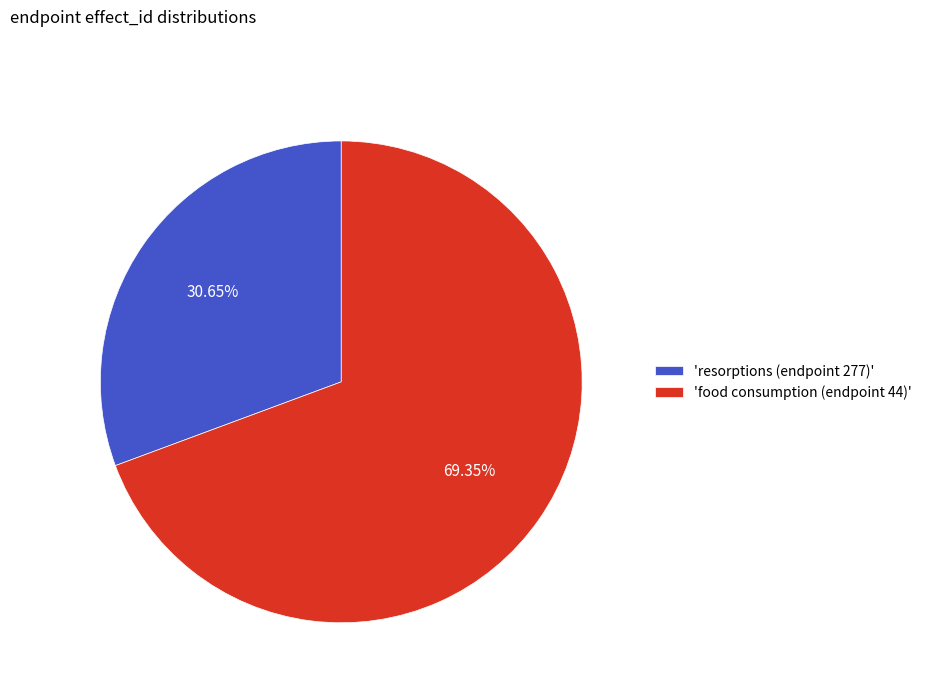

Between 'resorptions (endpoint 277)' and 'food consumption (endpoint 44)', which is larger?

'food consumption (endpoint 44)'